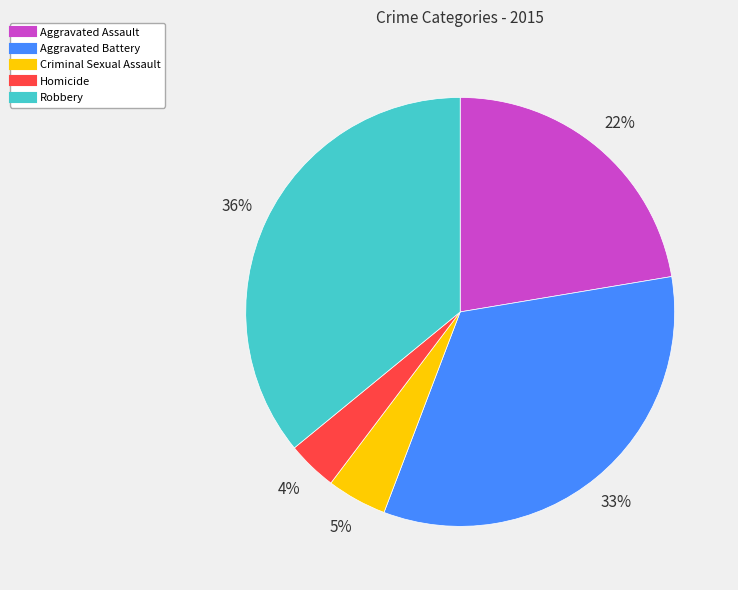

Which has a higher value, Aggravated Battery or Homicide?

Aggravated Battery